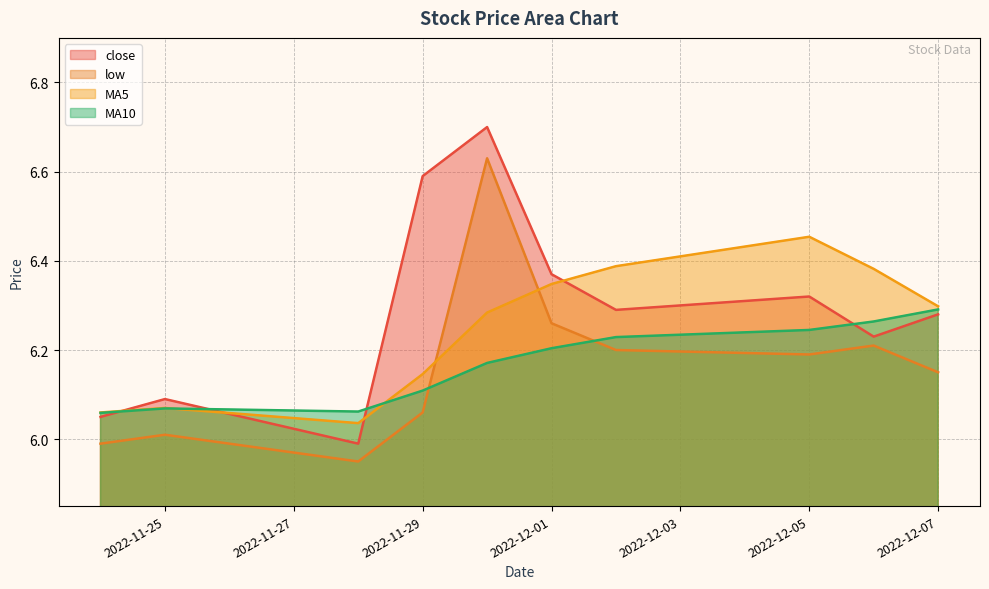

The value of MA5 at 2022-12-01 is 9.4. True or false?

False